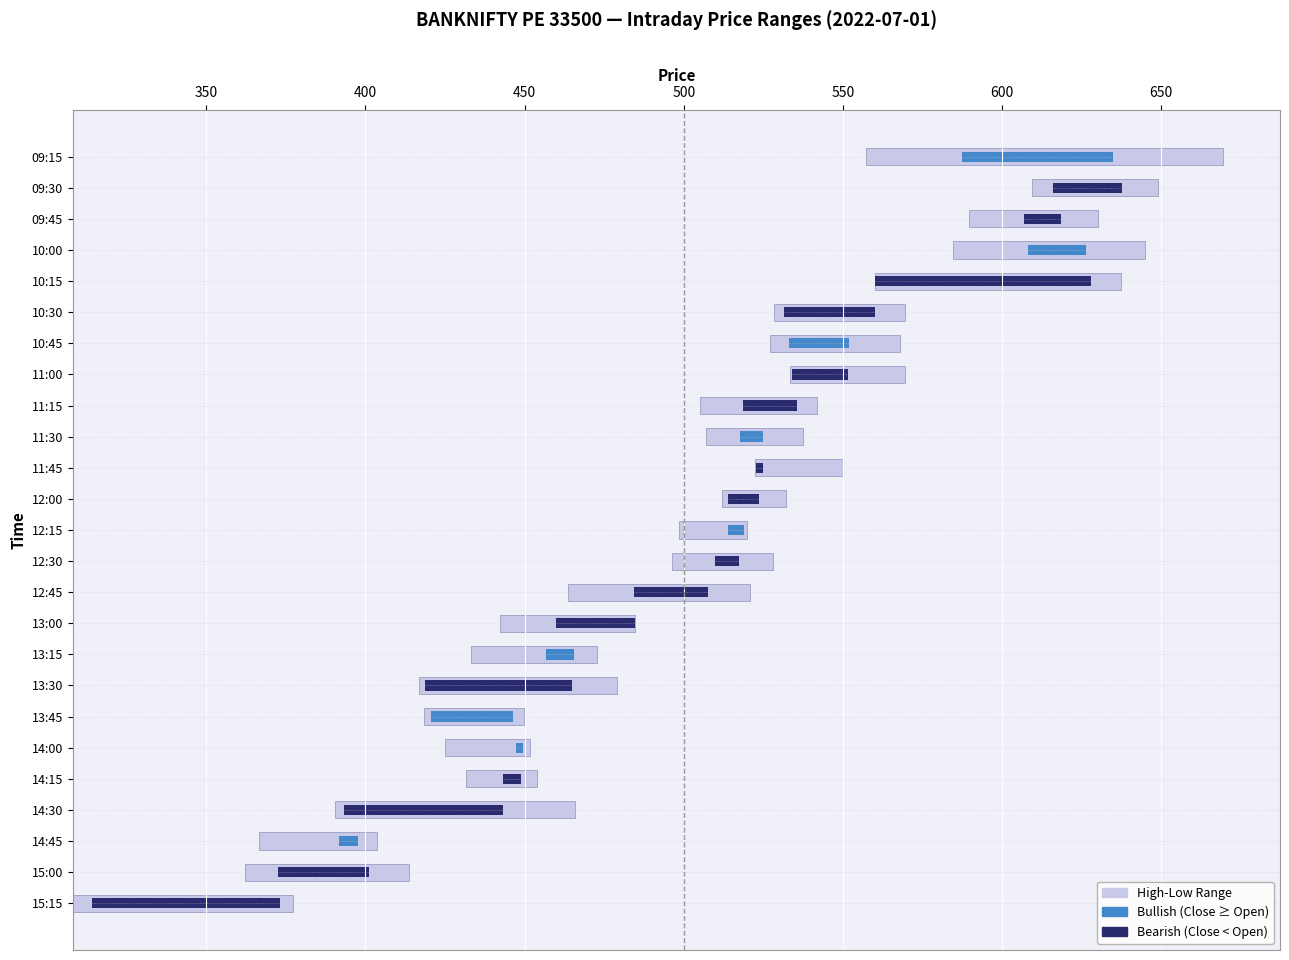

How many data points does each series have?

25